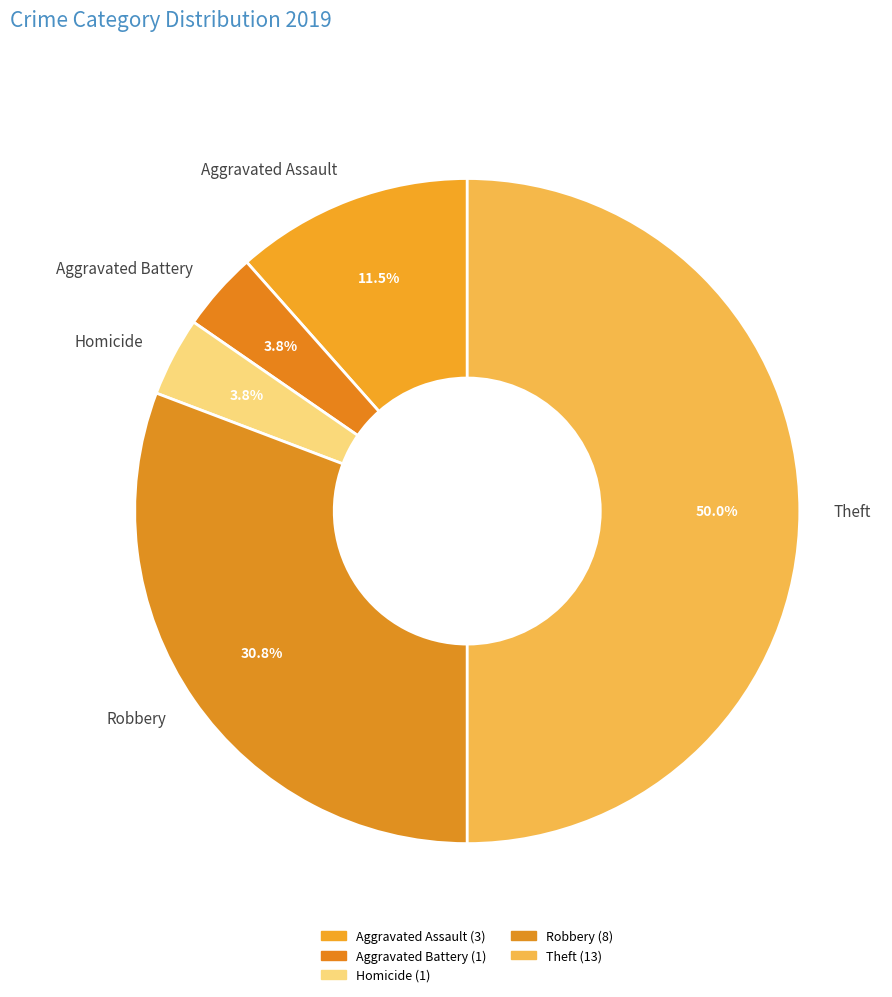

Between Aggravated Assault and Theft, which is larger?

Theft